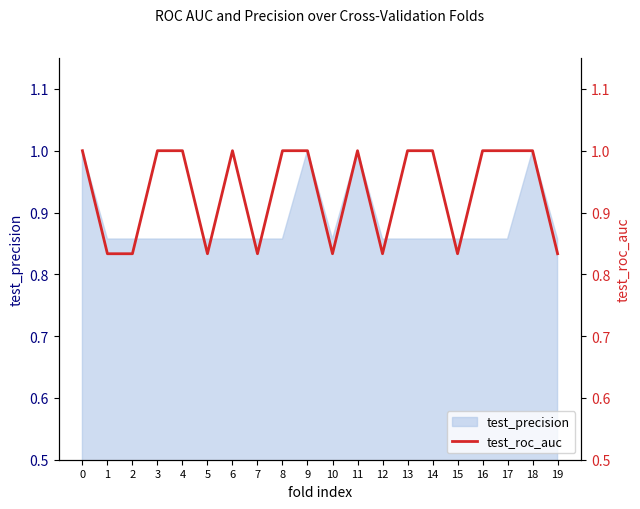

The value of test_precision at 4 is 1.2. True or false?

False